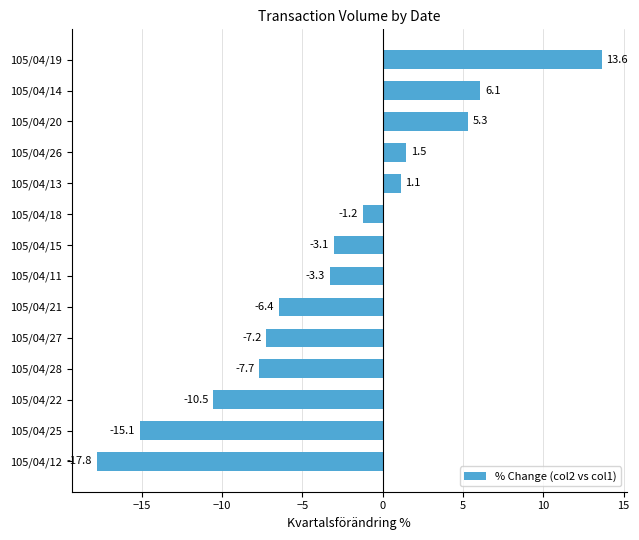

What is the difference between the second highest and second lowest values?

21.2